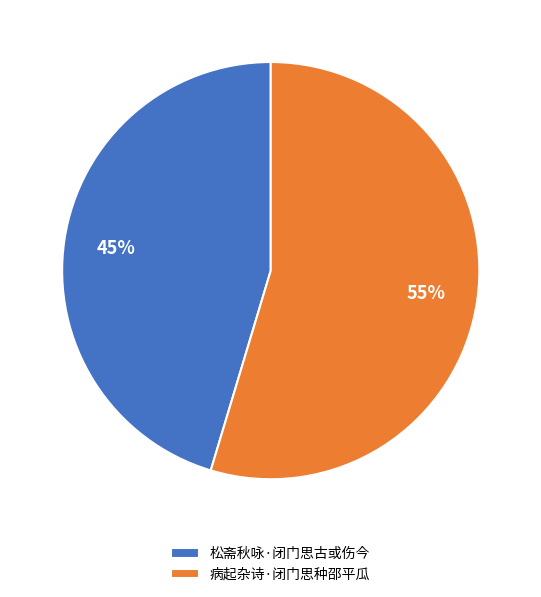

Which has a higher value, 松斋秋咏·闭门思古或伤今 or 病起杂诗·闭门思种邵平瓜?

病起杂诗·闭门思种邵平瓜